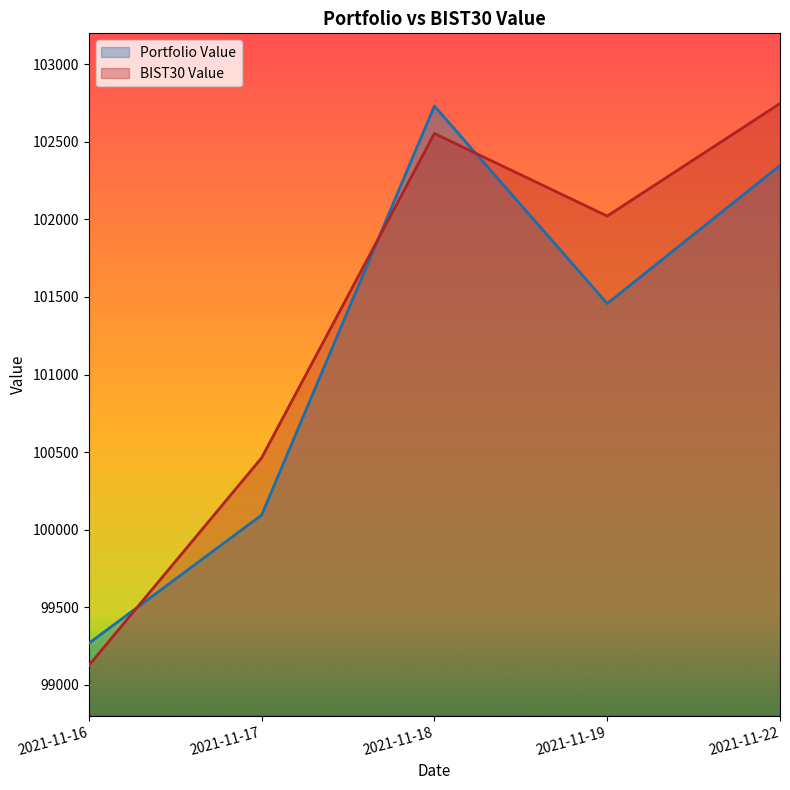

Is it true that BIST30 Value equals 49332.4 at 2021-11-18?

False